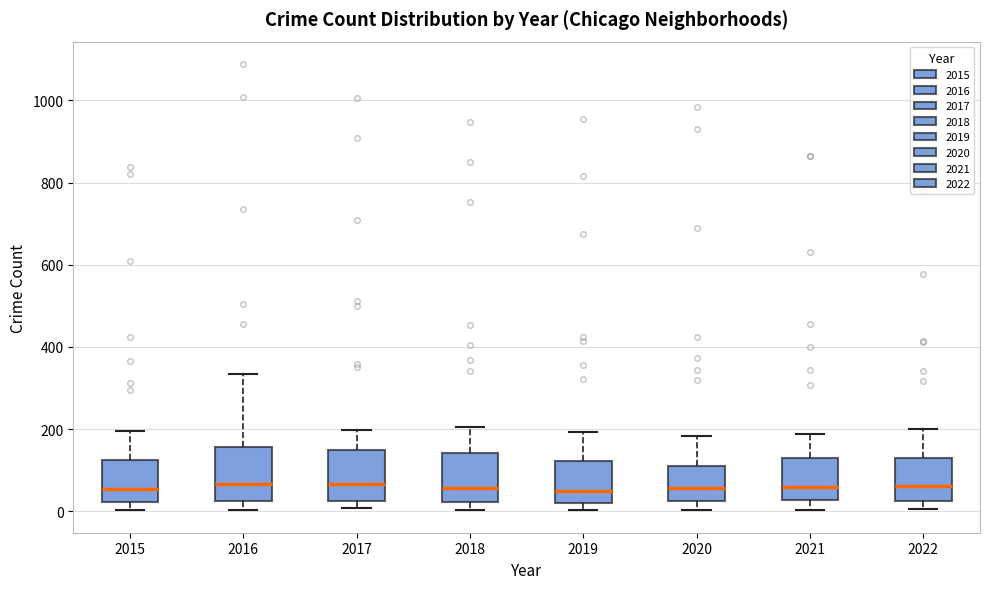

Reading left to right, transcribe this box plot: for each box, give where its median line is, the range the box spans, and where its two whiskers end, as read against the y-axis. The values are not printed on the chart, so give them approximately, as read against the axis.

2015: median 60, box 20 to 120, whiskers 0 to 200
2016: median 60, box 20 to 160, whiskers 0 to 340
2017: median 60, box 20 to 140, whiskers 0 to 200
2018: median 60, box 20 to 140, whiskers 0 to 200
2019: median 40, box 20 to 120, whiskers 0 to 200
2020: median 60, box 20 to 120, whiskers 0 to 180
2021: median 60, box 20 to 120, whiskers 0 to 180
2022: median 60, box 20 to 120, whiskers 0 to 200